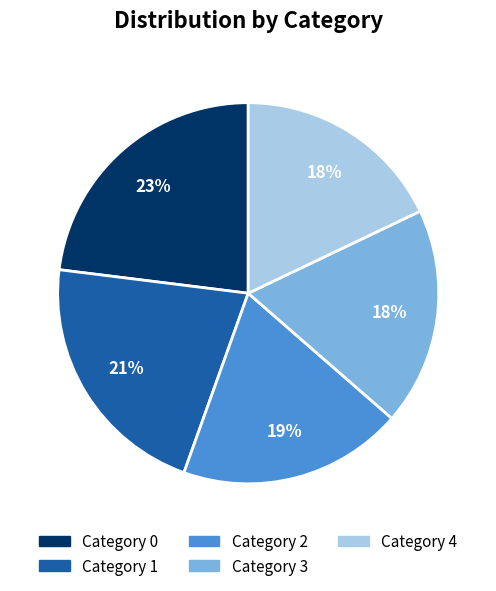

Is it true that Category 1 is 21% of the pie?

True